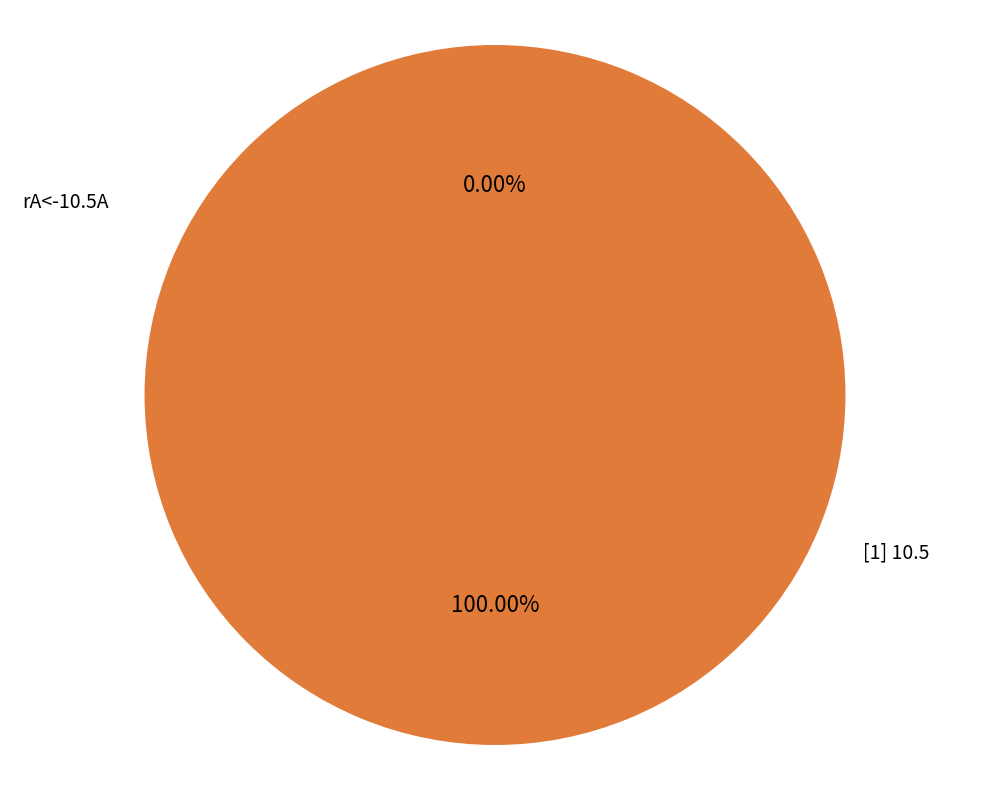

Which slice is the largest?

[1] 10.5